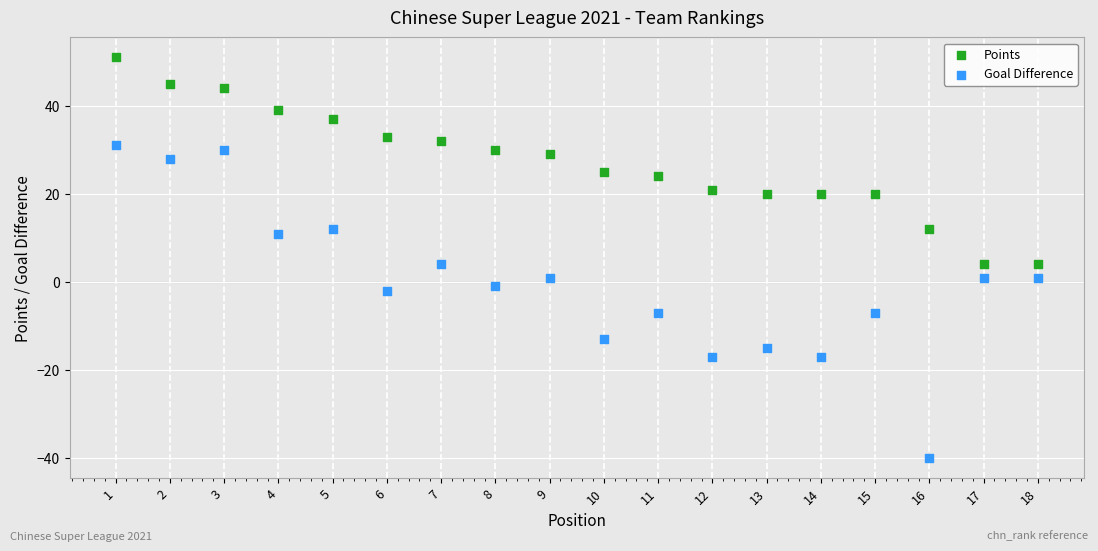

Across all data points, what is the range of Y values (max minus min)?

91